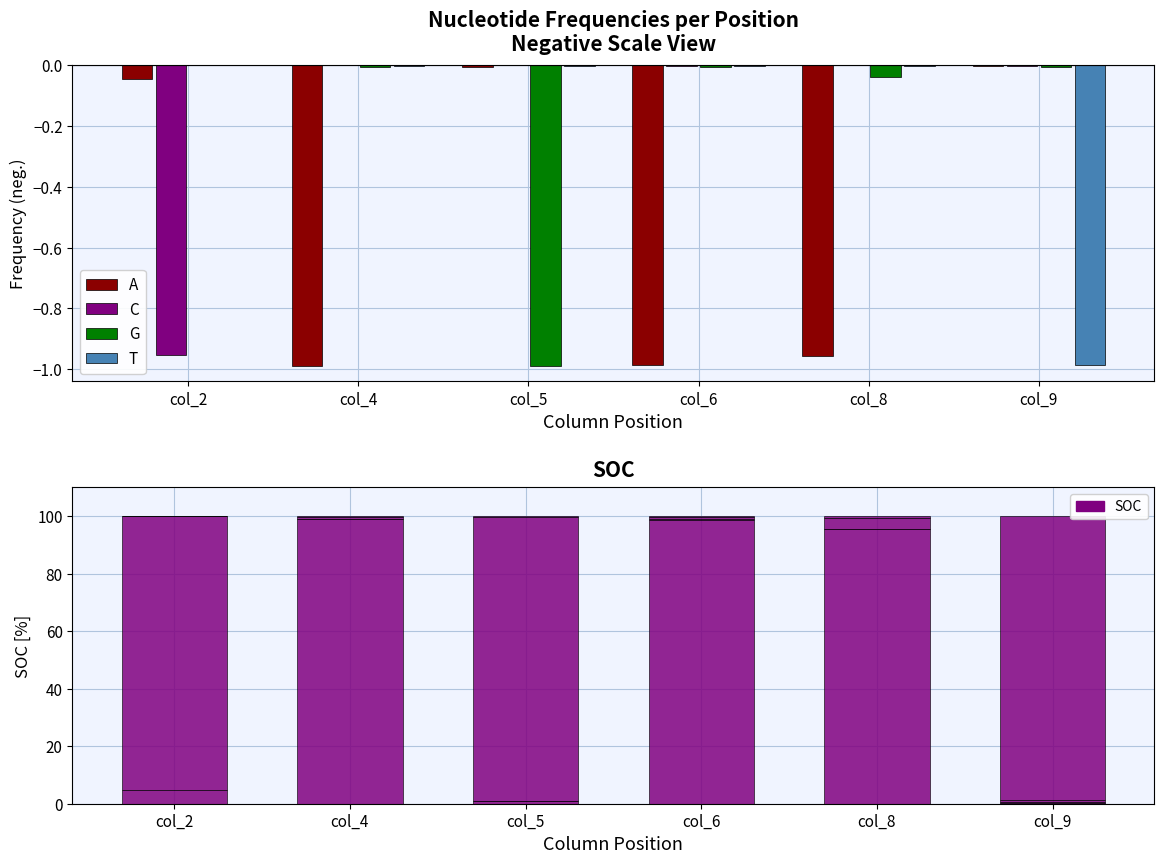

At how many categories does at least one series exceed 63?

3